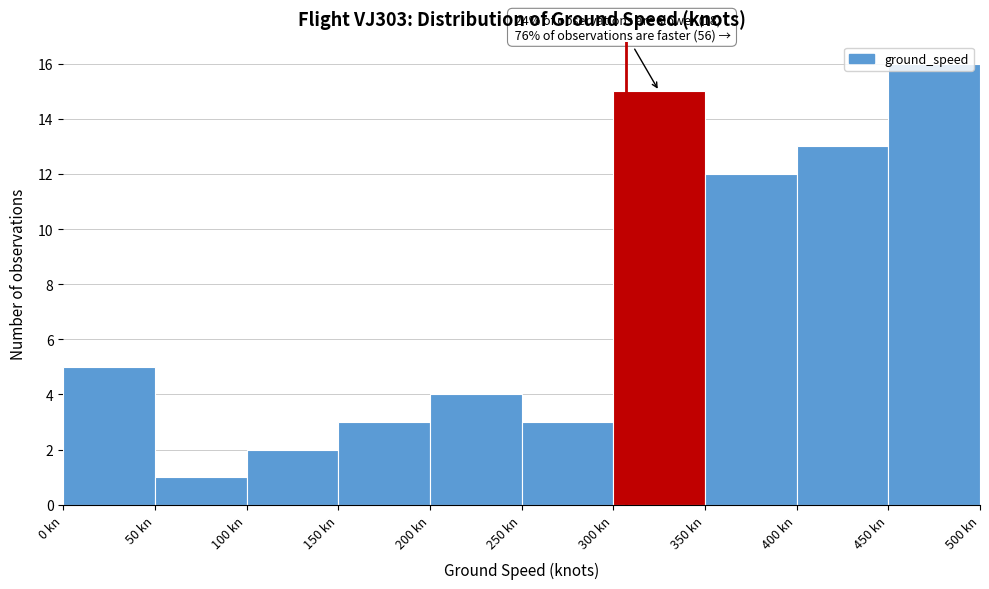

Which range on the x-axis has the tallest bar?

450 to 500